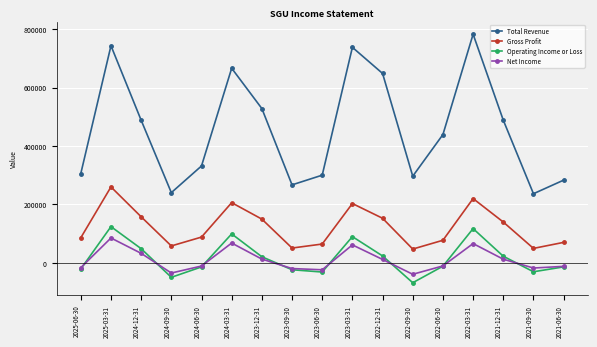

Is the value of Gross Profit at 2024-03-31 greater than the value of Total Revenue at 2021-09-30?

No